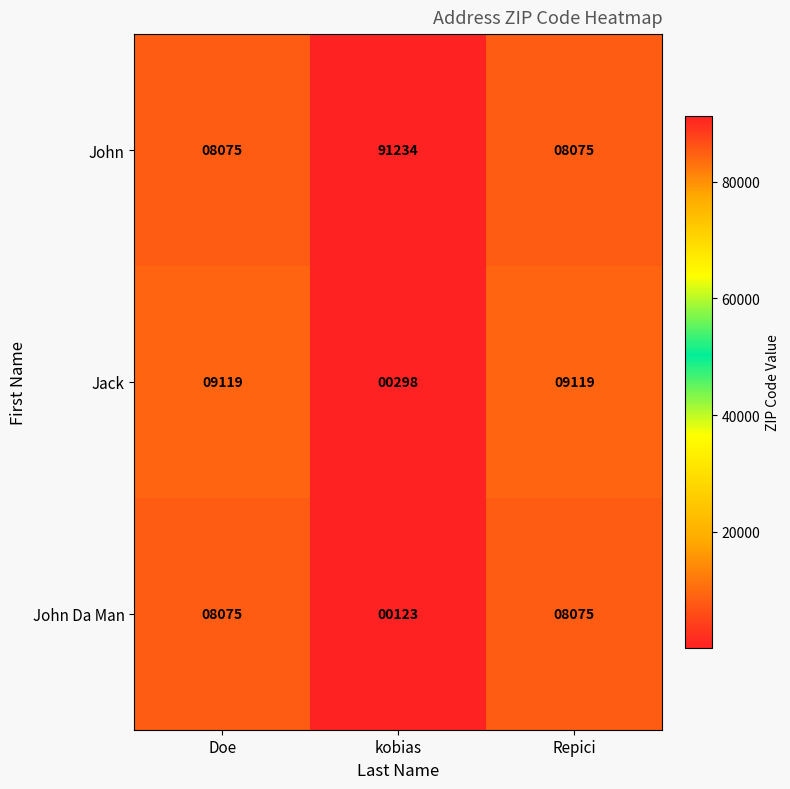

What is the sum of all John values?

107384